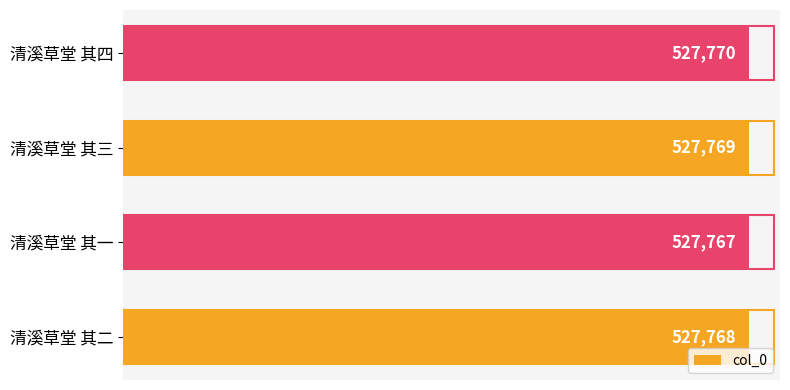

What is the ratio of the value at 清溪草堂 其一 to the value at 清溪草堂 其四?

1.0